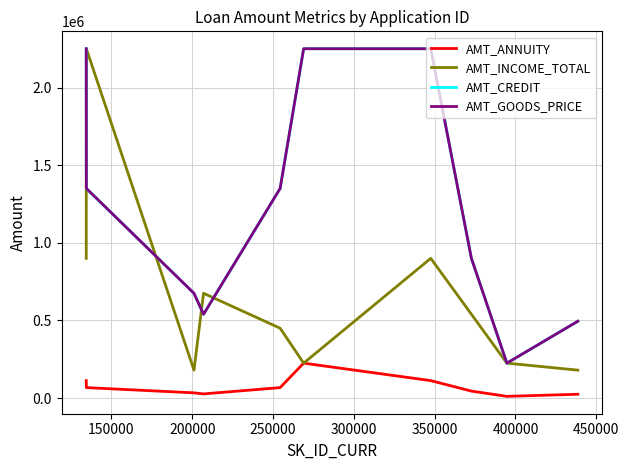

True or false: AMT_ANNUITY and AMT_GOODS_PRICE cross at least once.

False